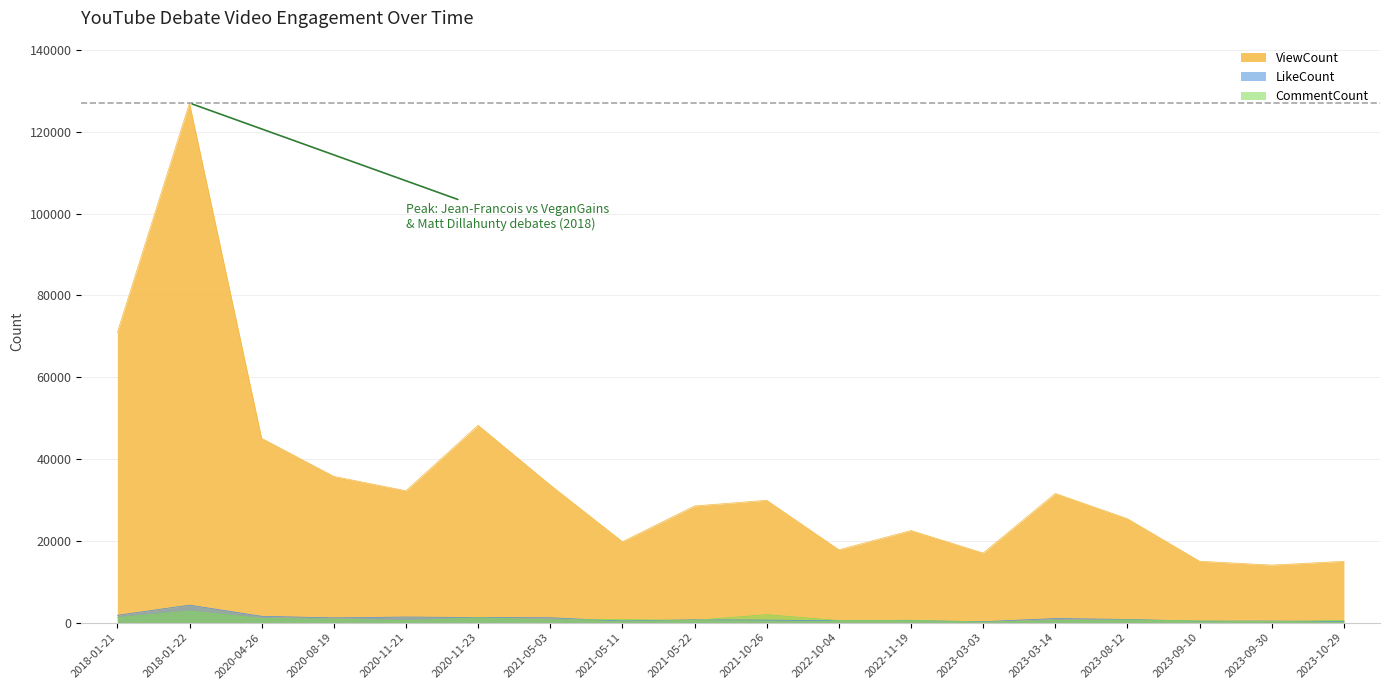

At which category does ViewCount reach its first local valley?

2020-11-21